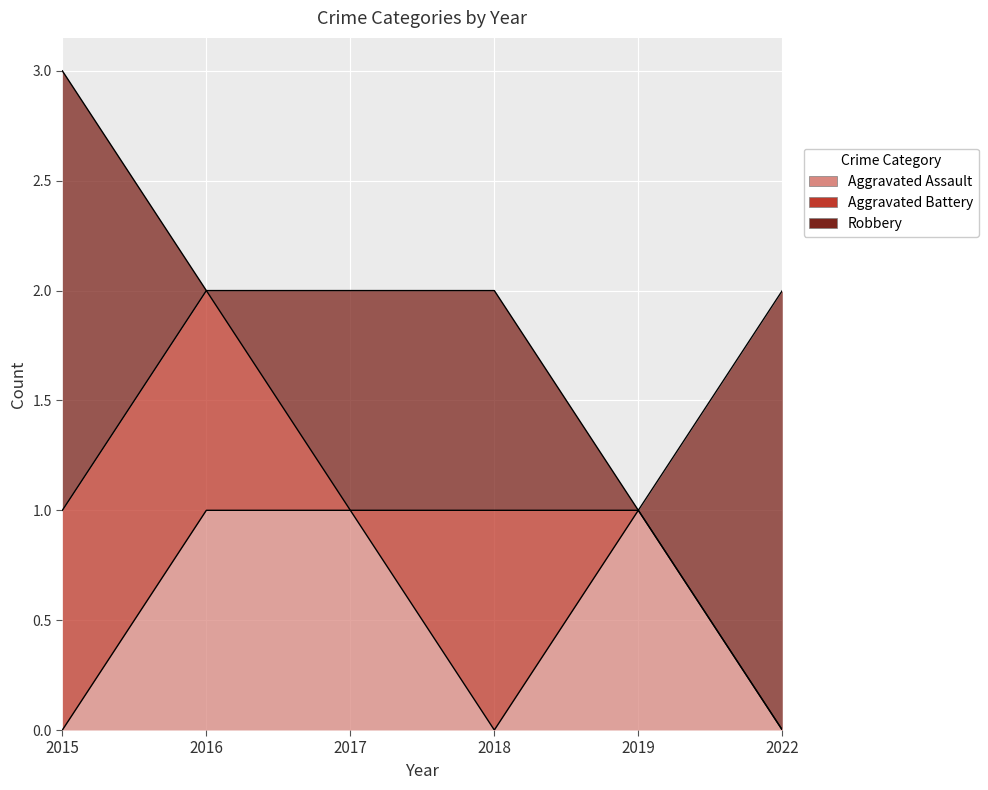

Which category has the highest value in the Aggravated Battery series?

2015